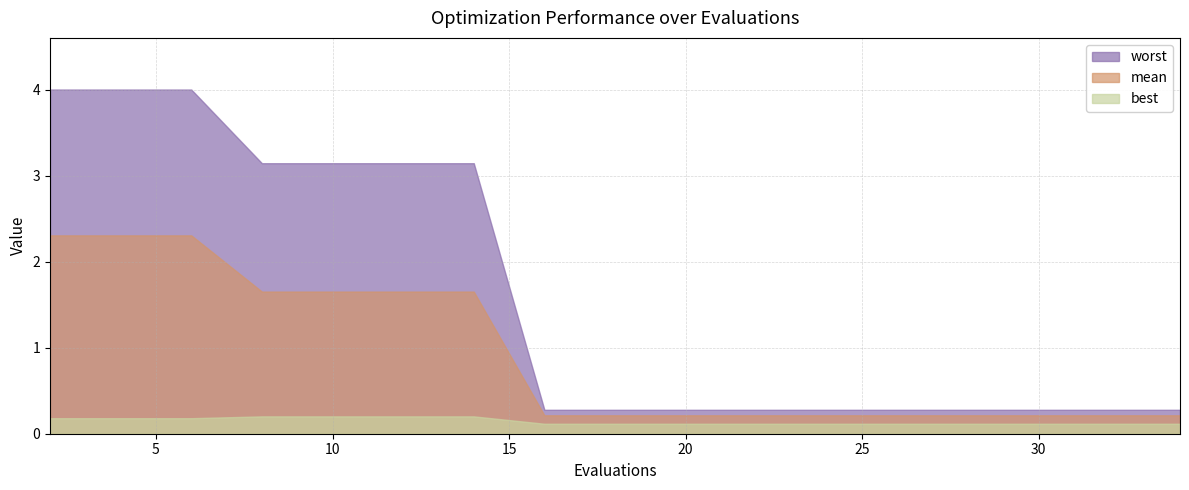

The best series shows 0.0 at 14. True or false?

False